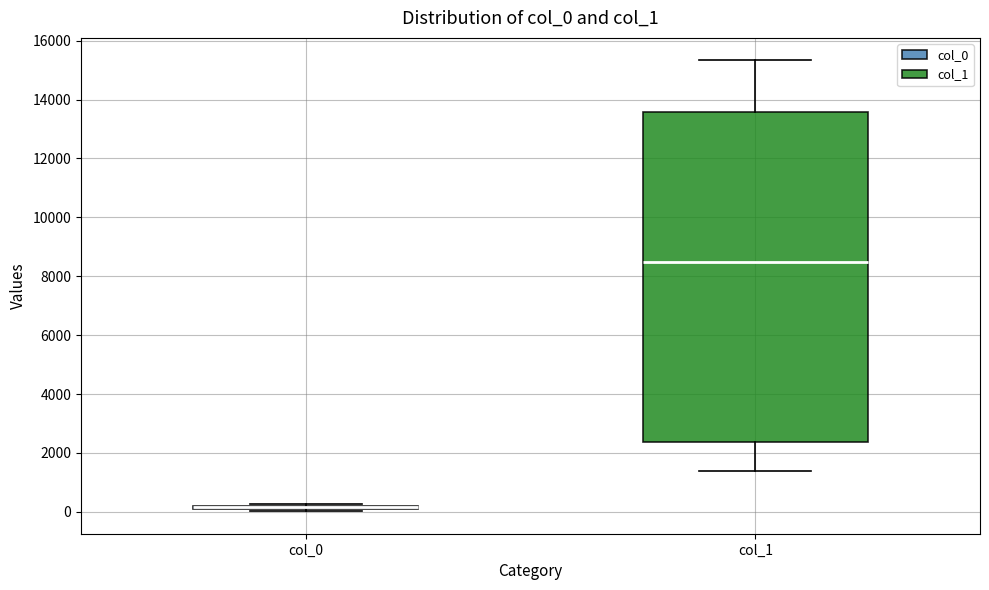

Comparing the boxes themselves (not the whiskers), which one is the tallest?

col_1